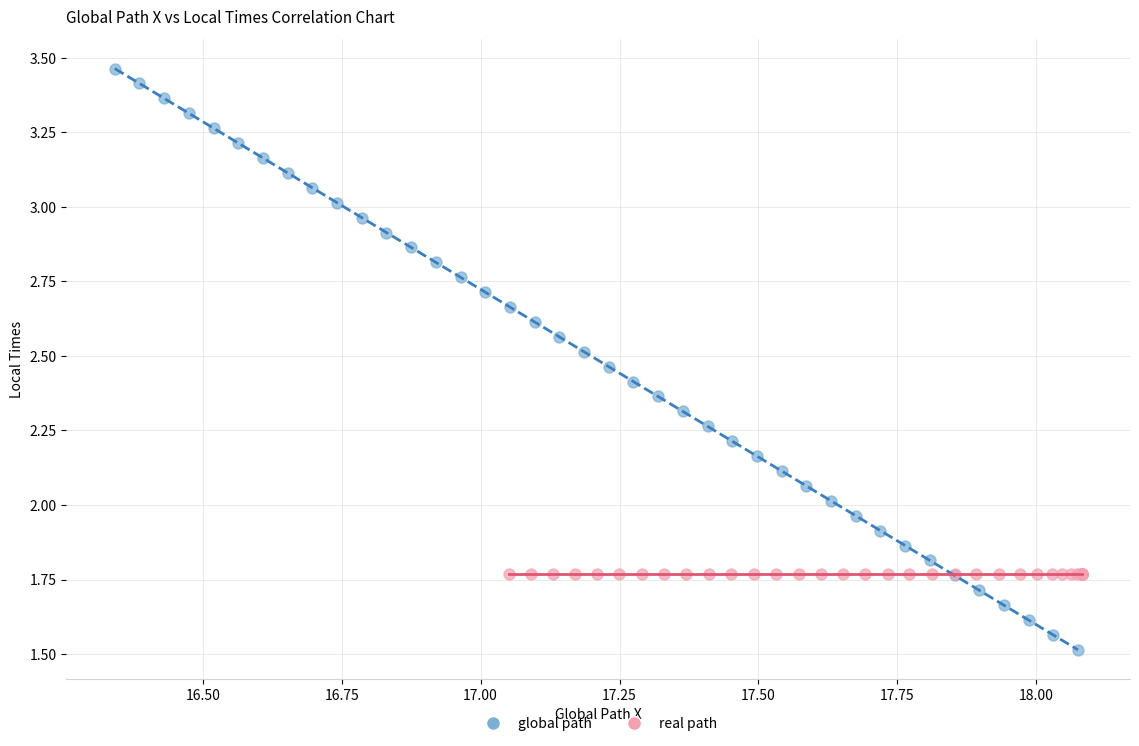

What are all the series names shown in the legend?

global path, real path